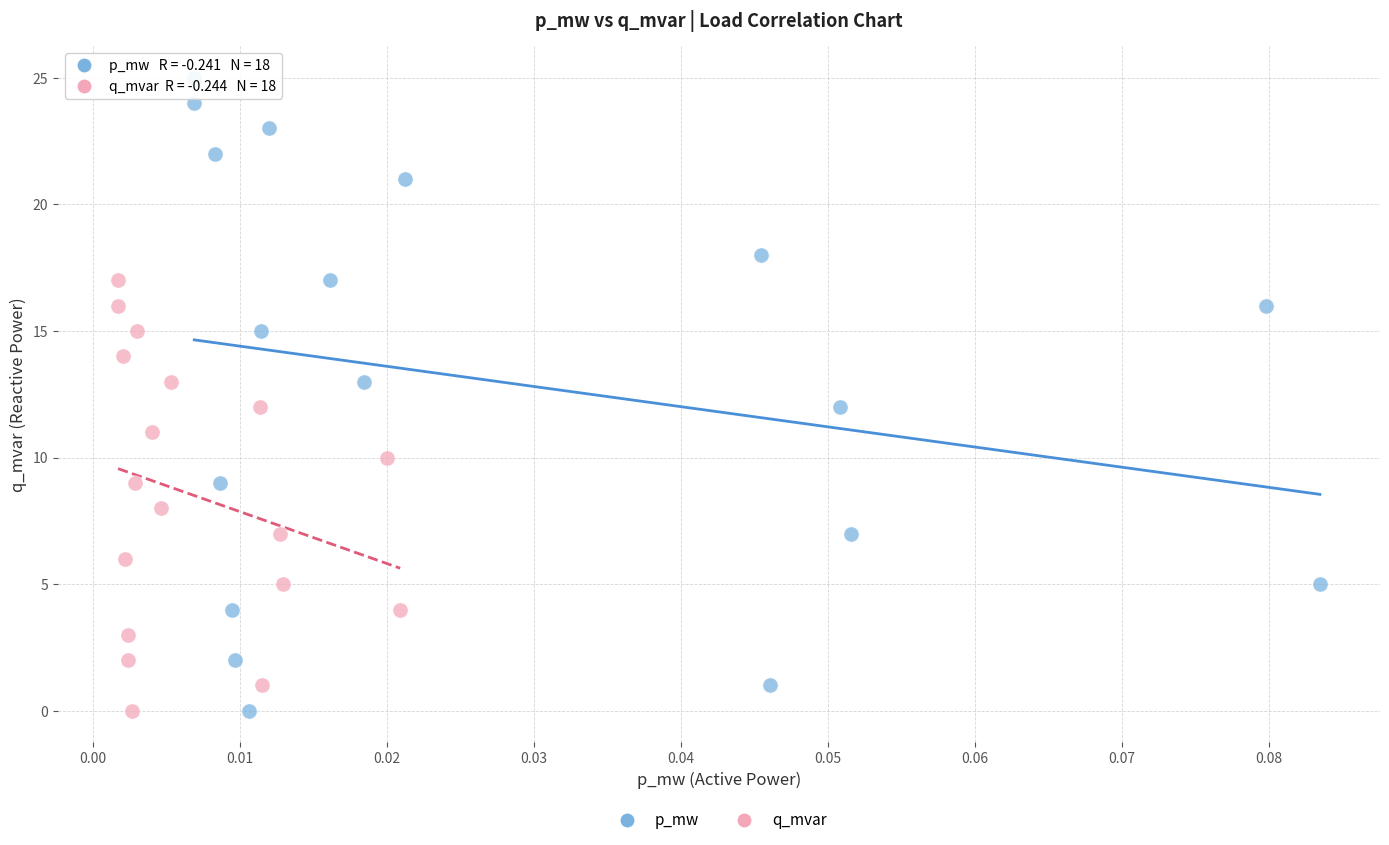

Which series reaches the maximum Y coordinate?

p_mw